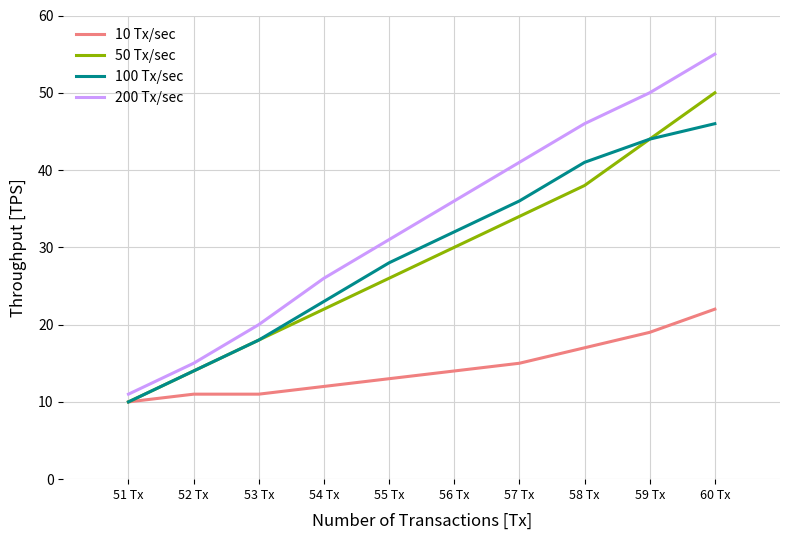

How many lines are shown in the chart?

4